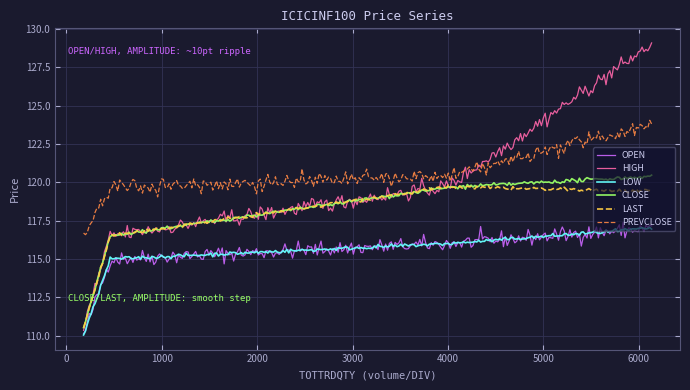

True or false: OPEN and PREVCLOSE cross at least once.

False